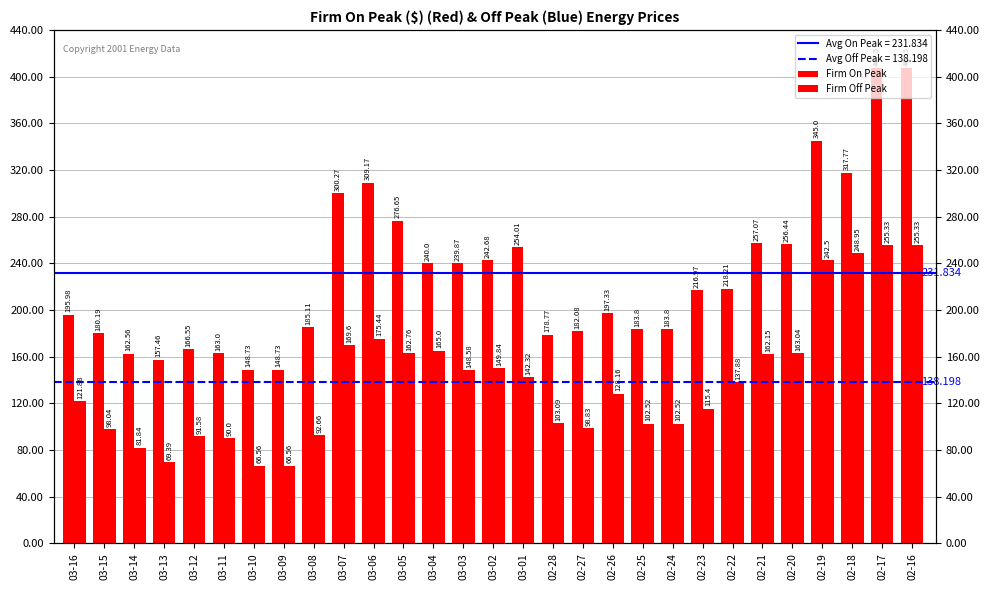

What is the maximum value for Firm Off Peak?

255.3